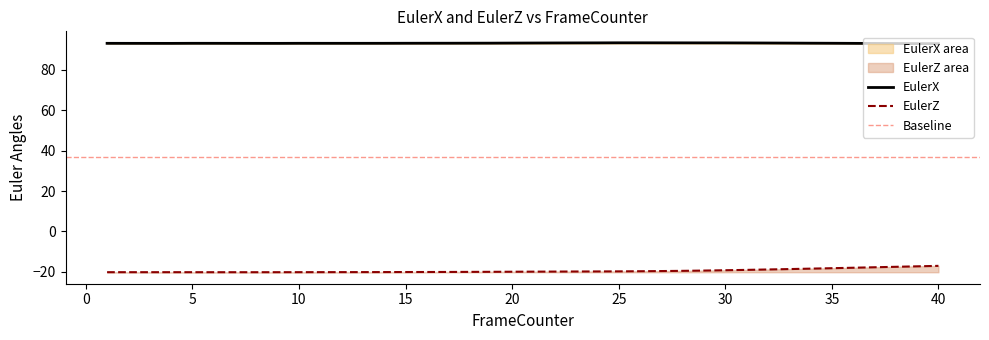

Does the chart have visible grid lines?

No